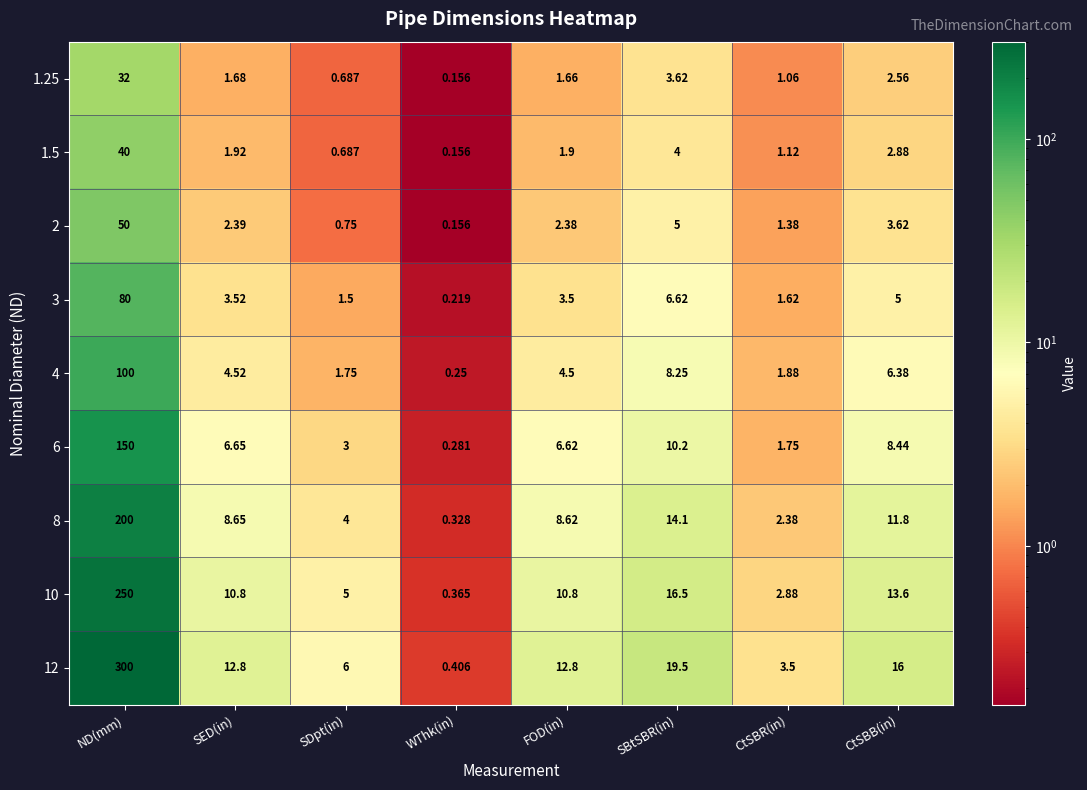

At which category is the sum across all series the highest?

ND(mm)